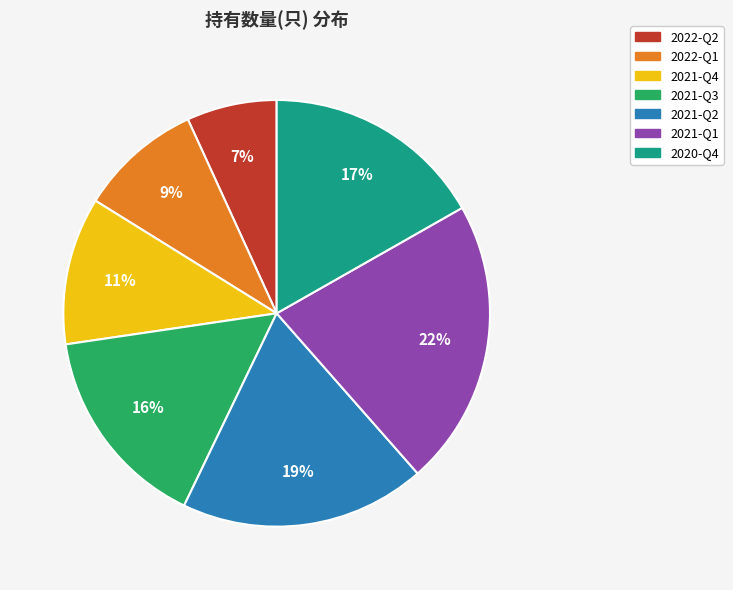

How many segments does this pie chart have?

7